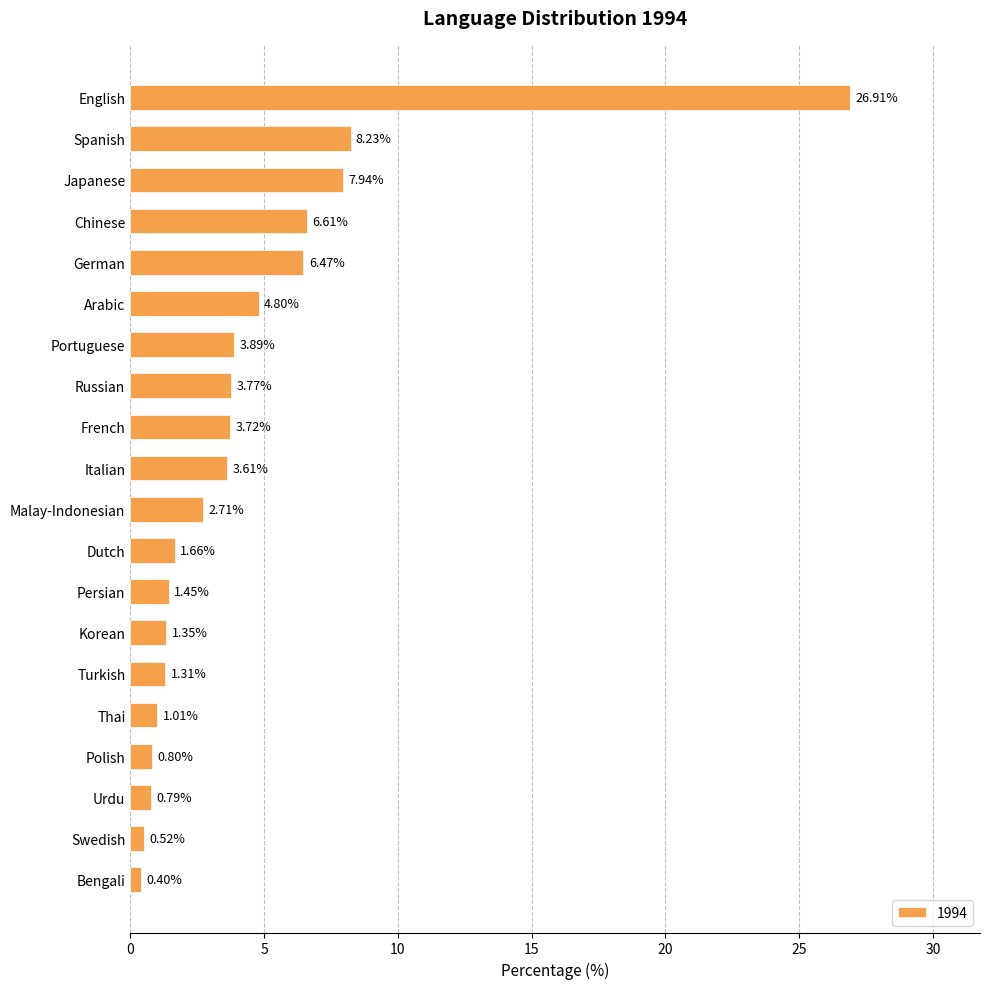

What is the label of the 18th bar from the top?

Urdu